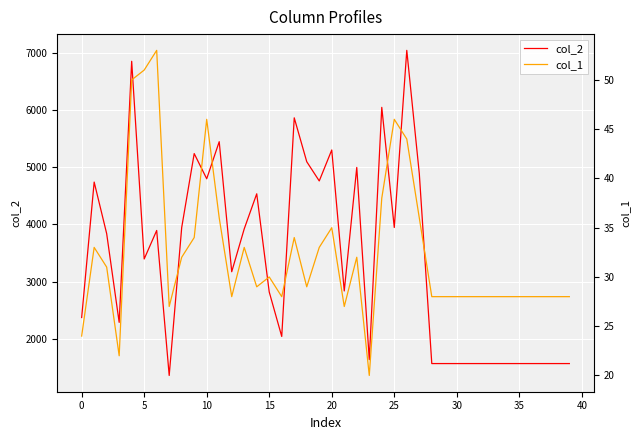

Is it true that col_2 equals 2373 at 0?

True